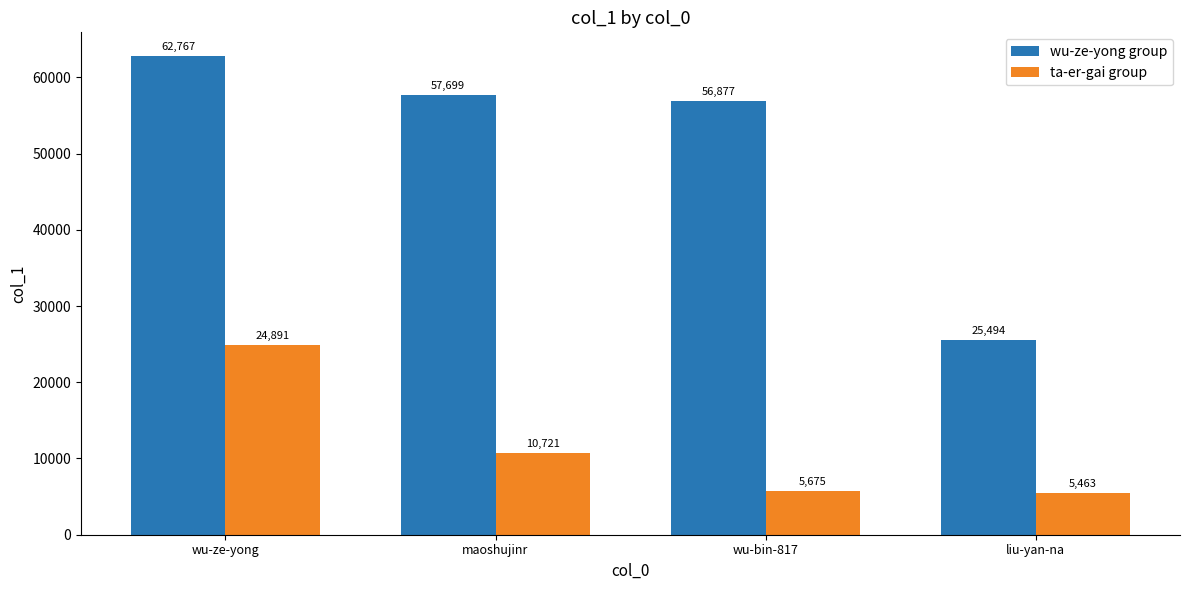

Reading left to right, extract all data points from this chart.

wu-ze-yong group: 62767	57699	56877	25494
ta-er-gai group: 24891	10721	5675	5463